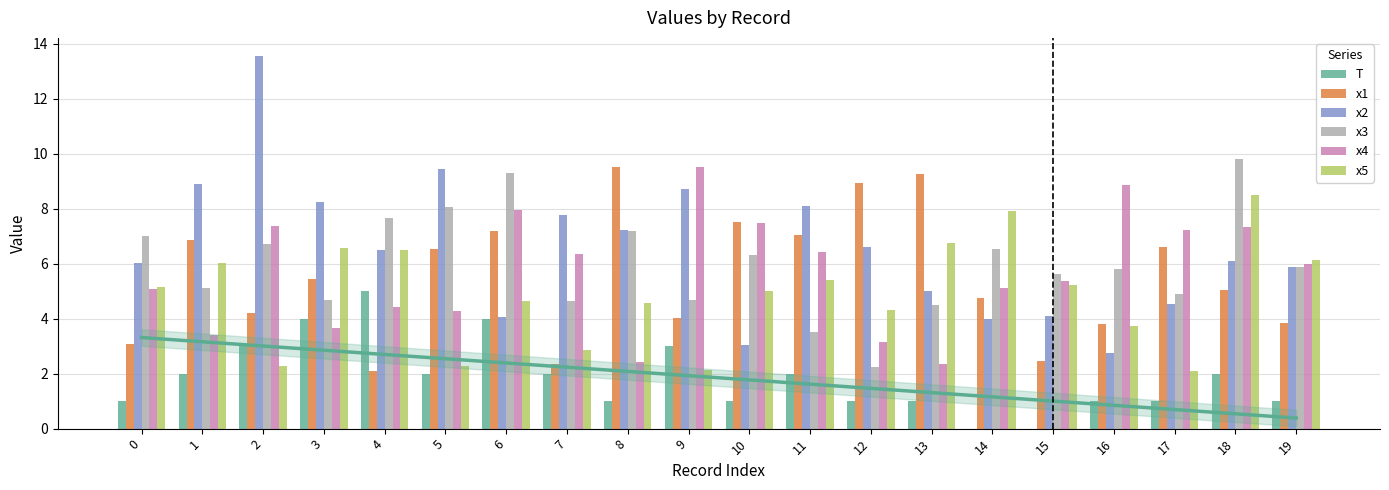

How many bars are there in total?

120